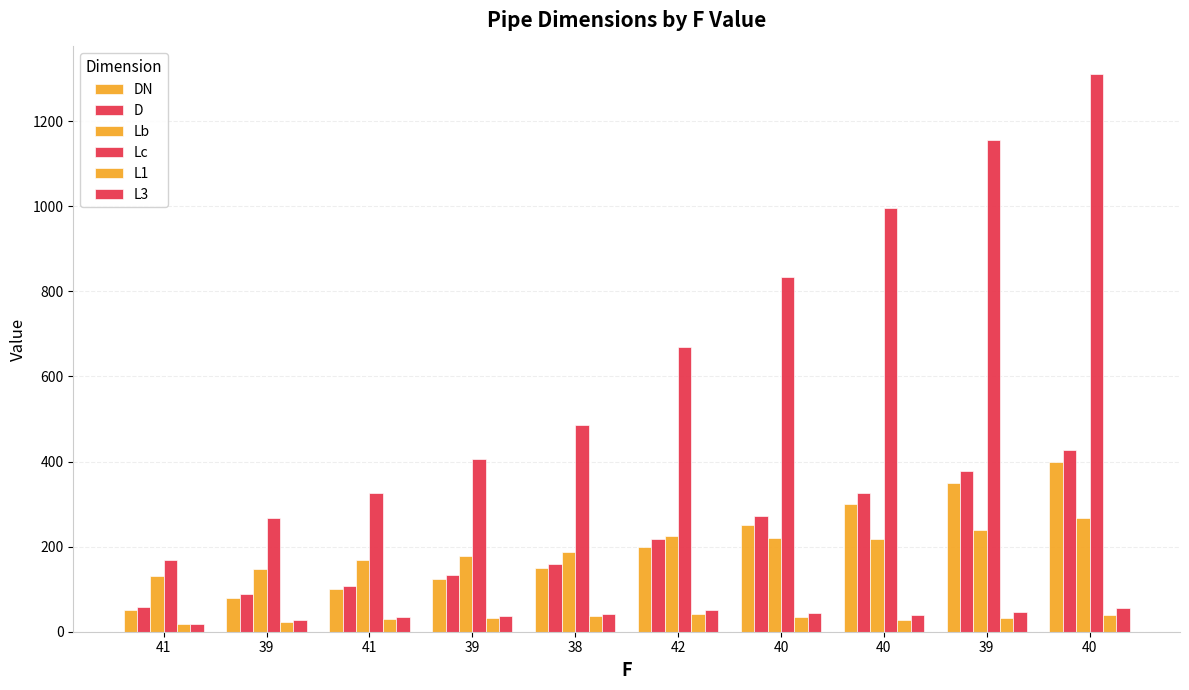

Which series has the largest range (max minus min)?

Lc